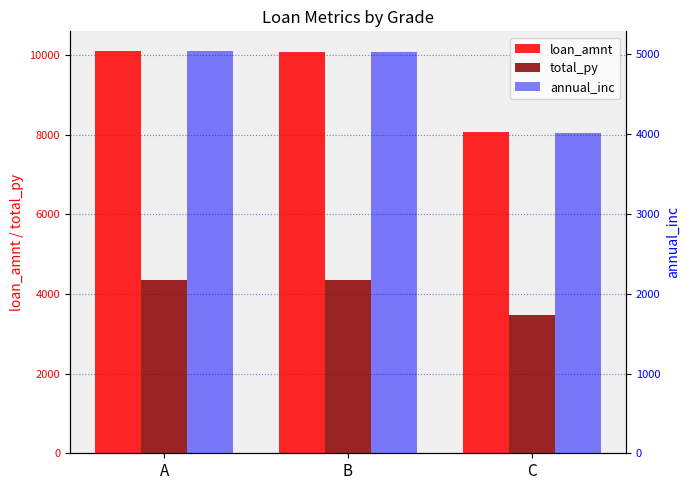

At which label does annual_inc reach its minimum?

C